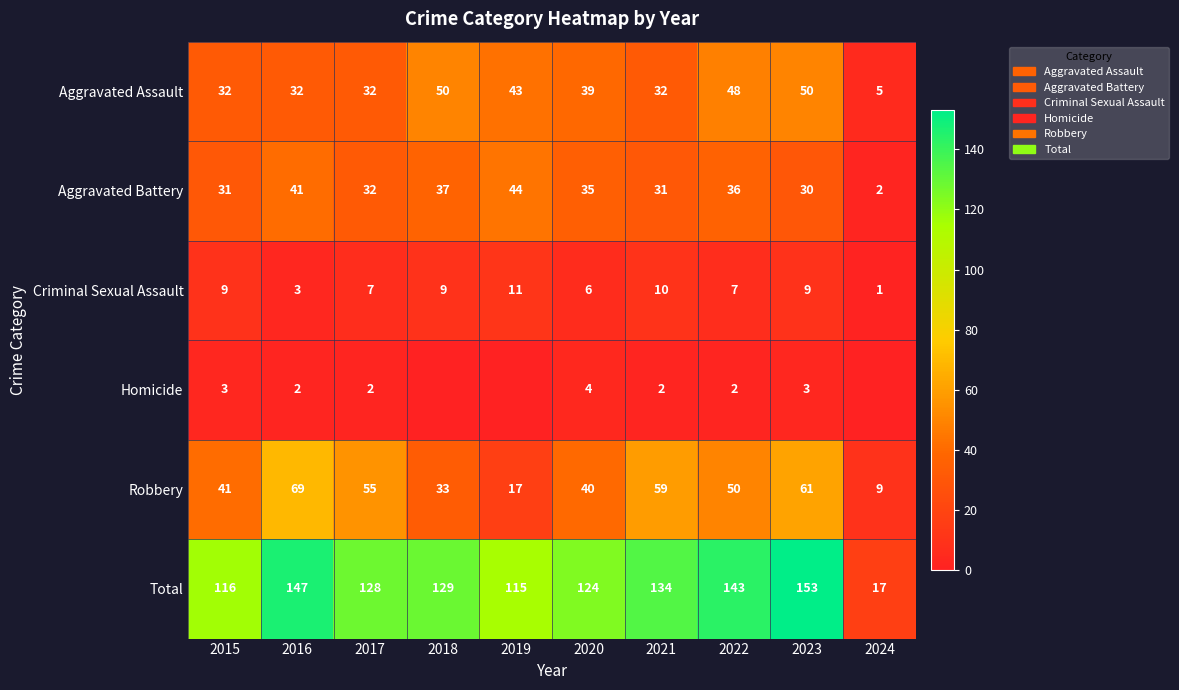

At how many categories does at least one series exceed 104?

9